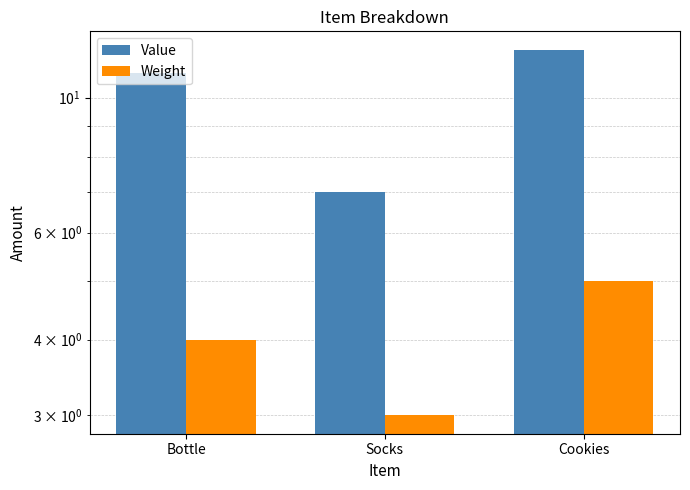

Reading left to right, transcribe all the data shown in this chart.

Value: Bottle=11	Socks=7	Cookies=12
Weight: Bottle=4	Socks=3	Cookies=5